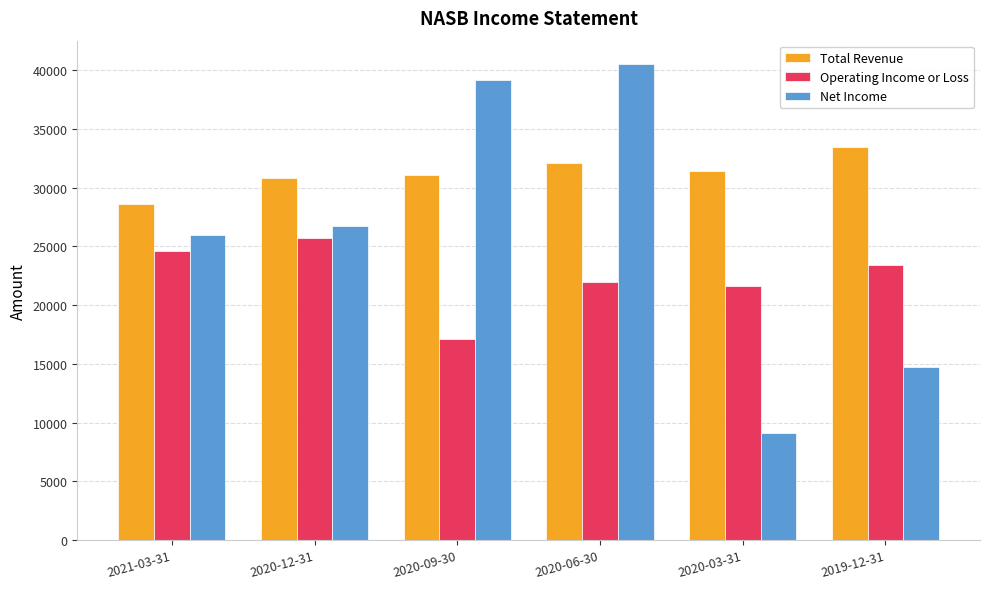

Rank the series by their average value, from highest to lowest.

Total Revenue, Net Income, Operating Income or Loss